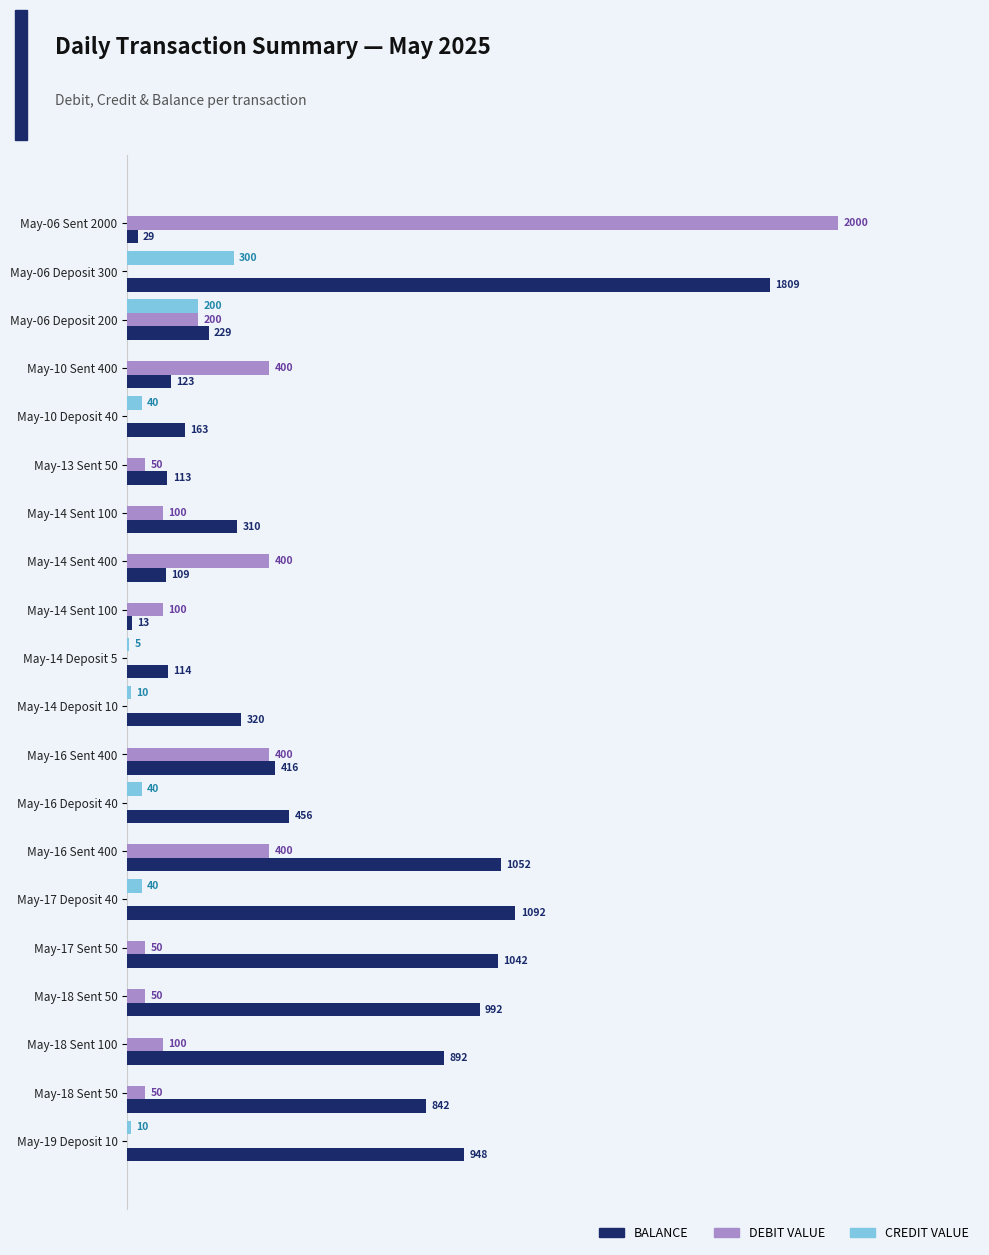

What are all the series names shown in the legend?

BALANCE, DEBIT VALUE, CREDIT VALUE